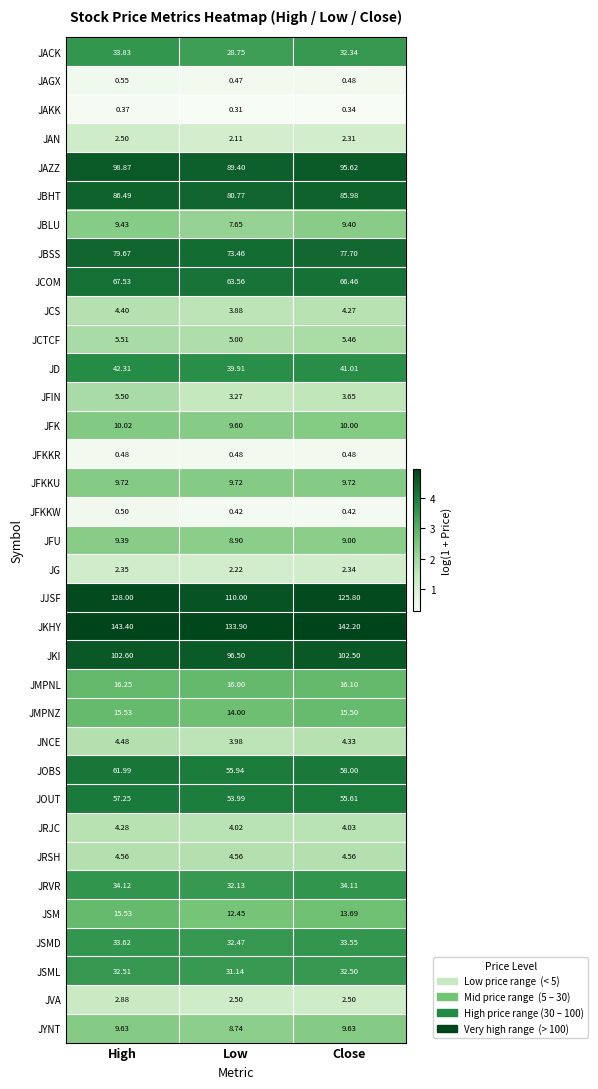

At which category is the sum across all series the highest?

High